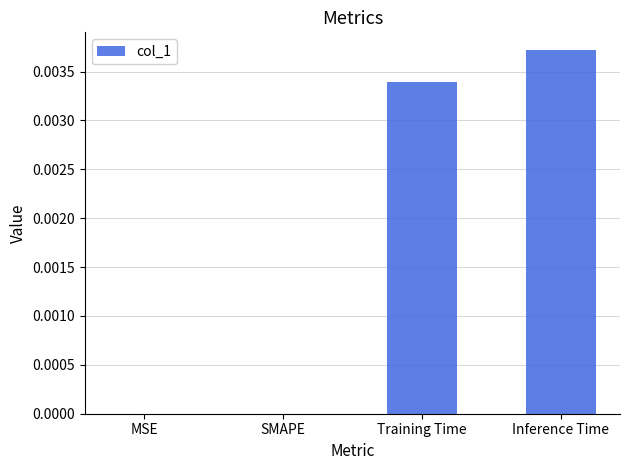

True or false: the data shows 0.0 at Inference Time.

True